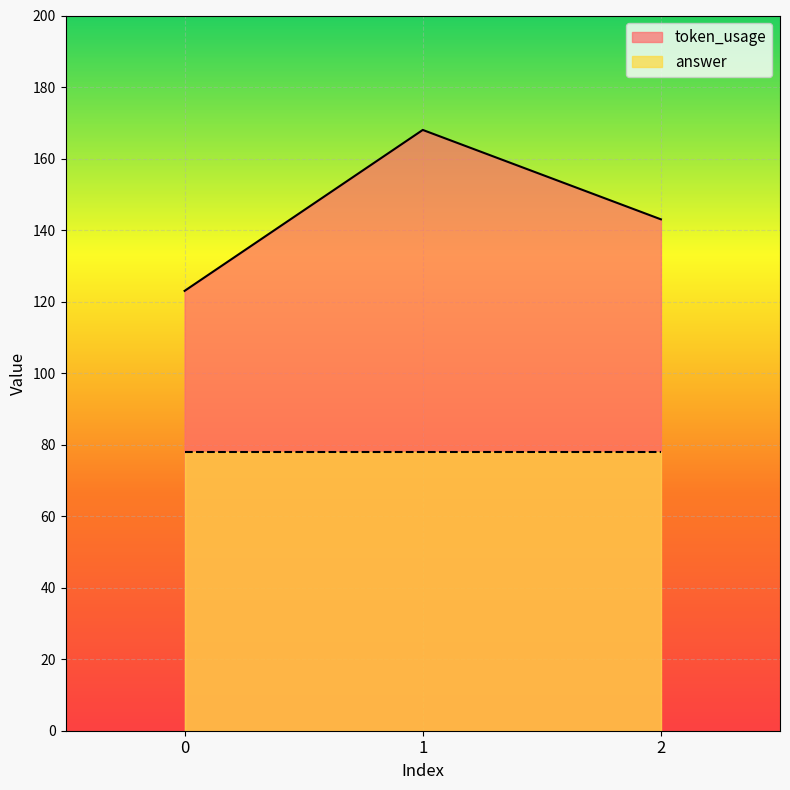

What is the value of the 3rd point from the left?

143